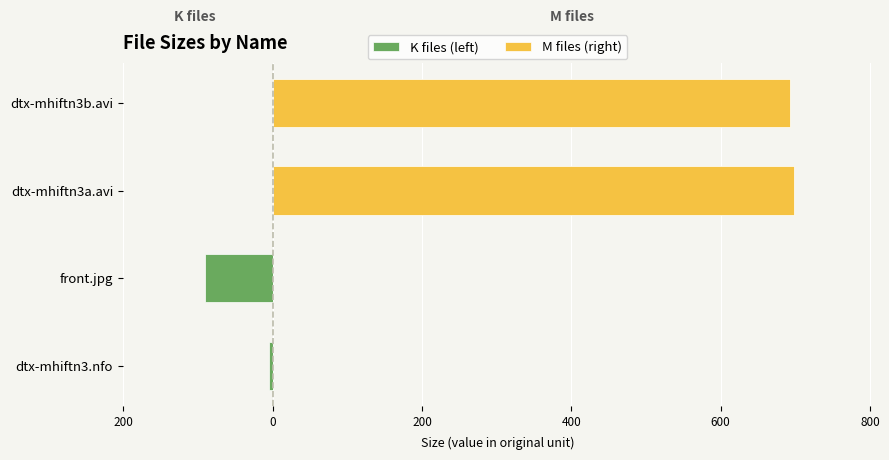

The value of K files (left) at front.jpg is -90.8. True or false?

True